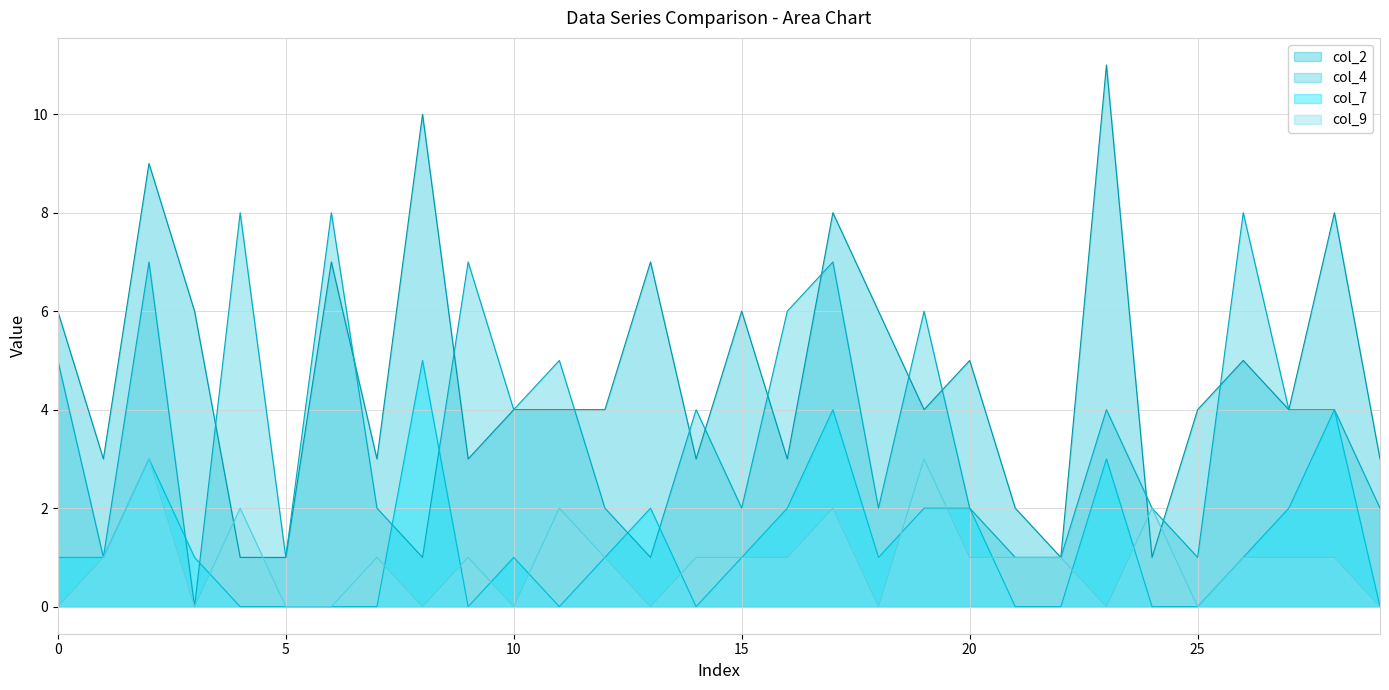

How many interior local peaks does the col_2 series have?

10